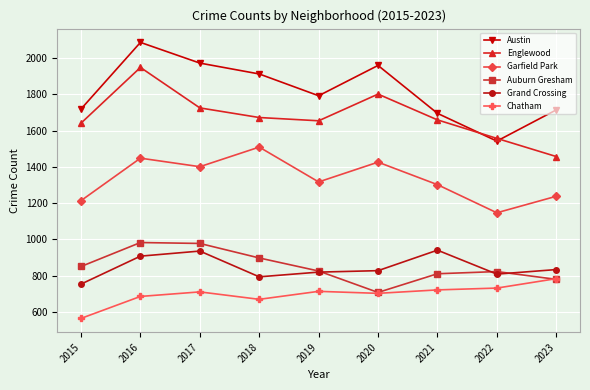

What is the sum of all Grand Crossing values?

7624